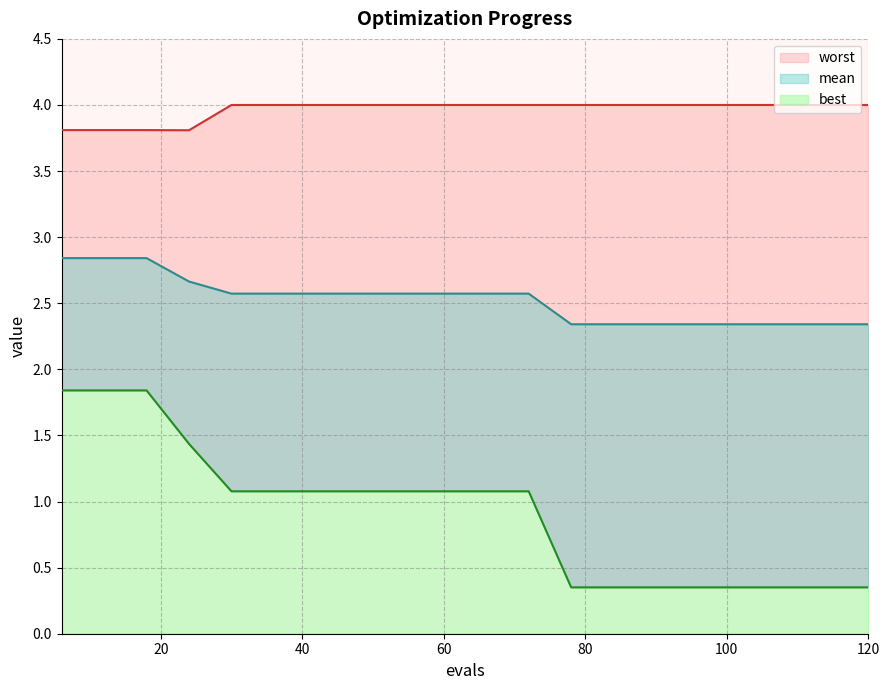

Rank the series by their average value, from highest to lowest.

worst, mean, best